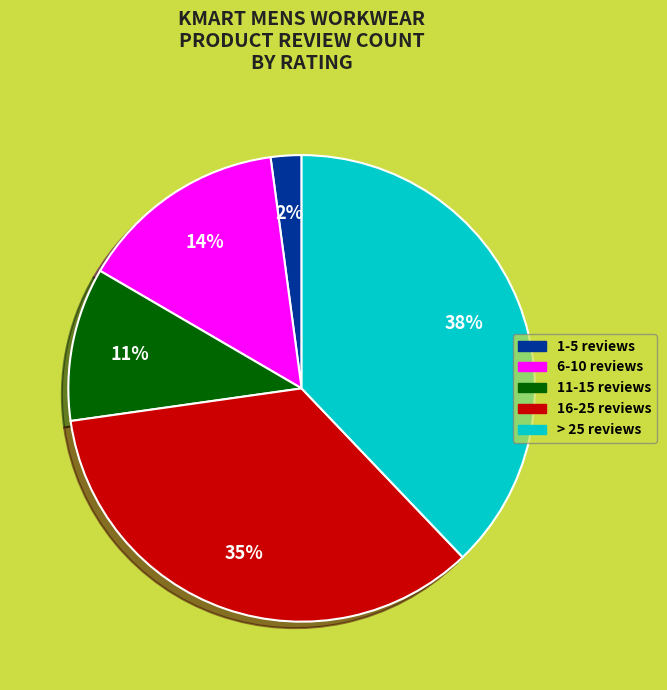

To the nearest percent, what is the difference between the largest and smallest slice percentages?

36%